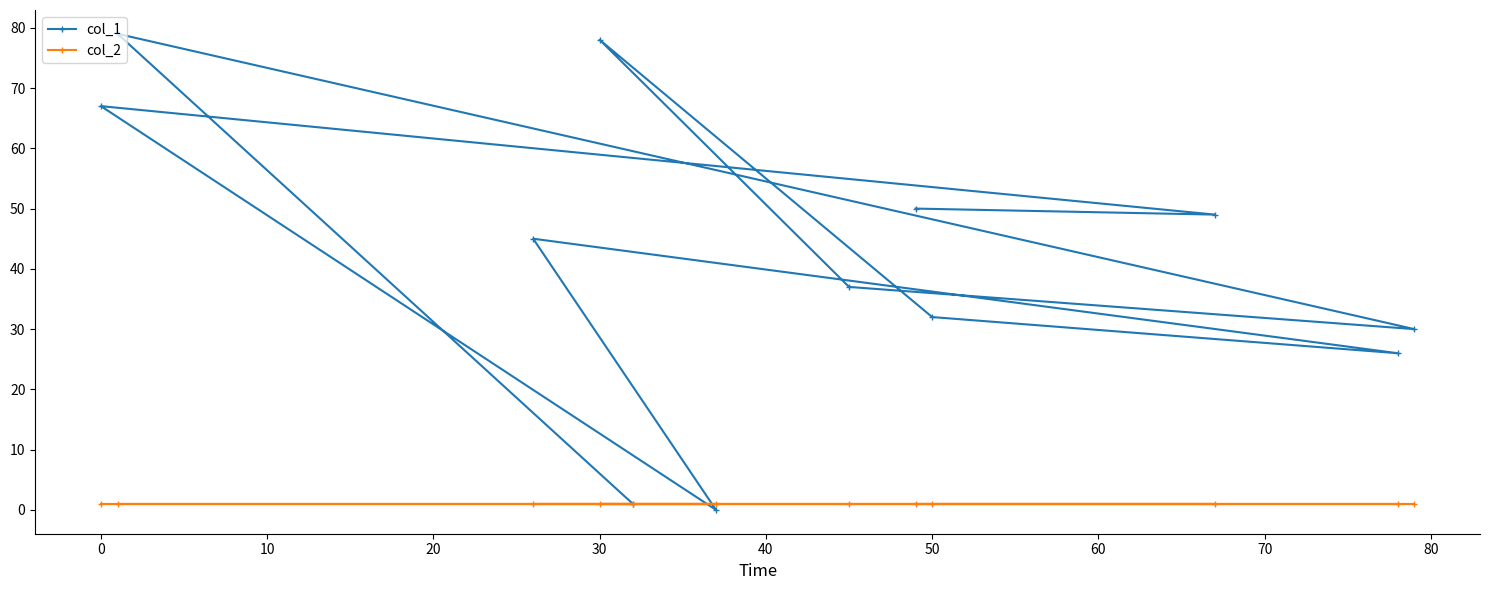

True or false: col_1 and col_2 intersect in this chart.

True